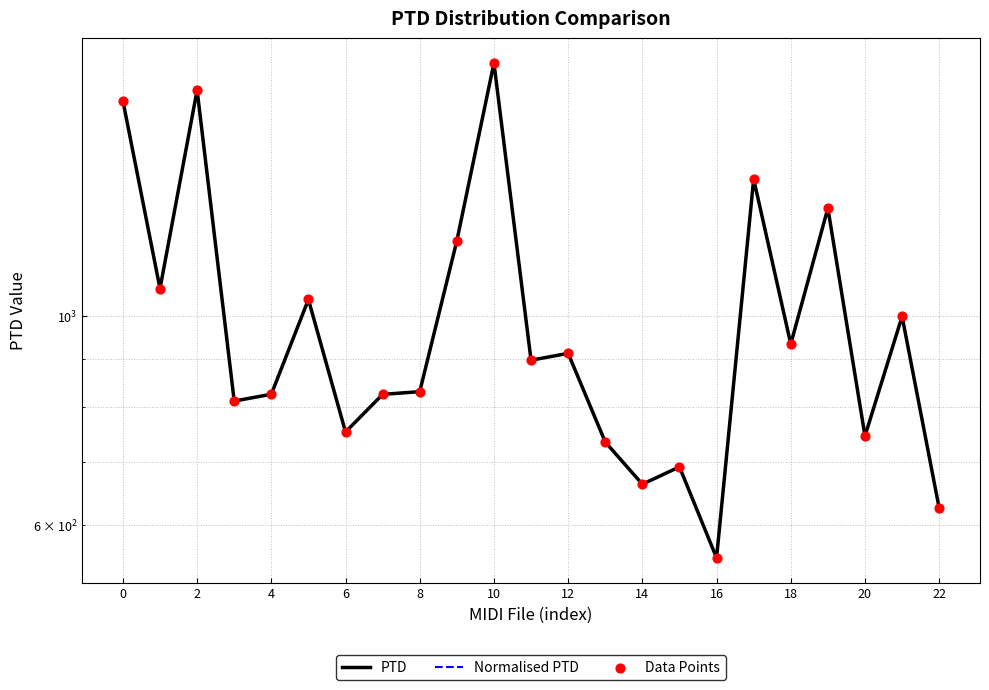

What are all the series names shown in the legend?

PTD, Normalised PTD, Data Points